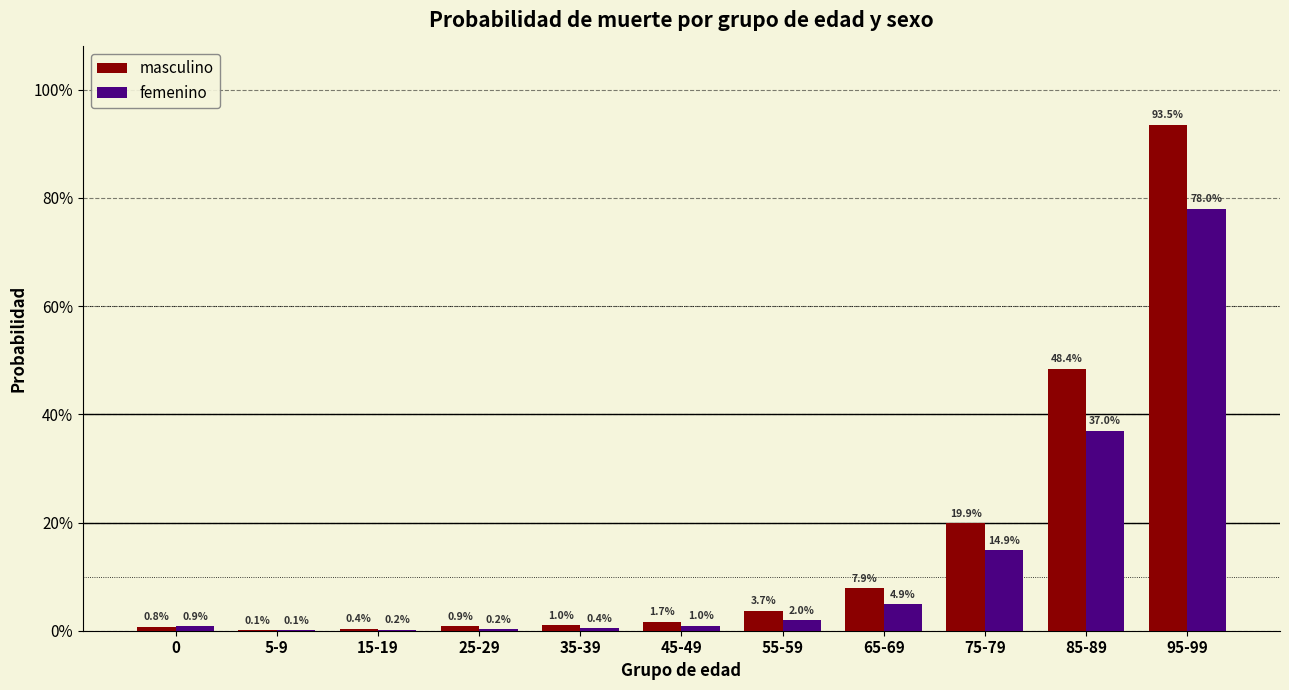

What are all the series names shown in the legend?

masculino, femenino